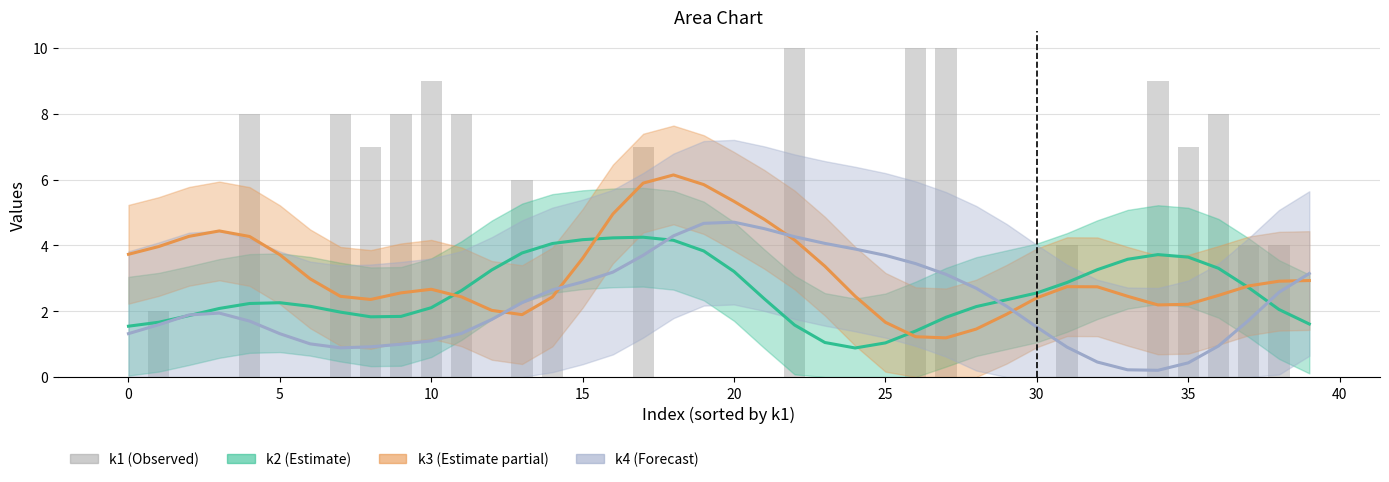

Count the values in the range 0 to 8.

35